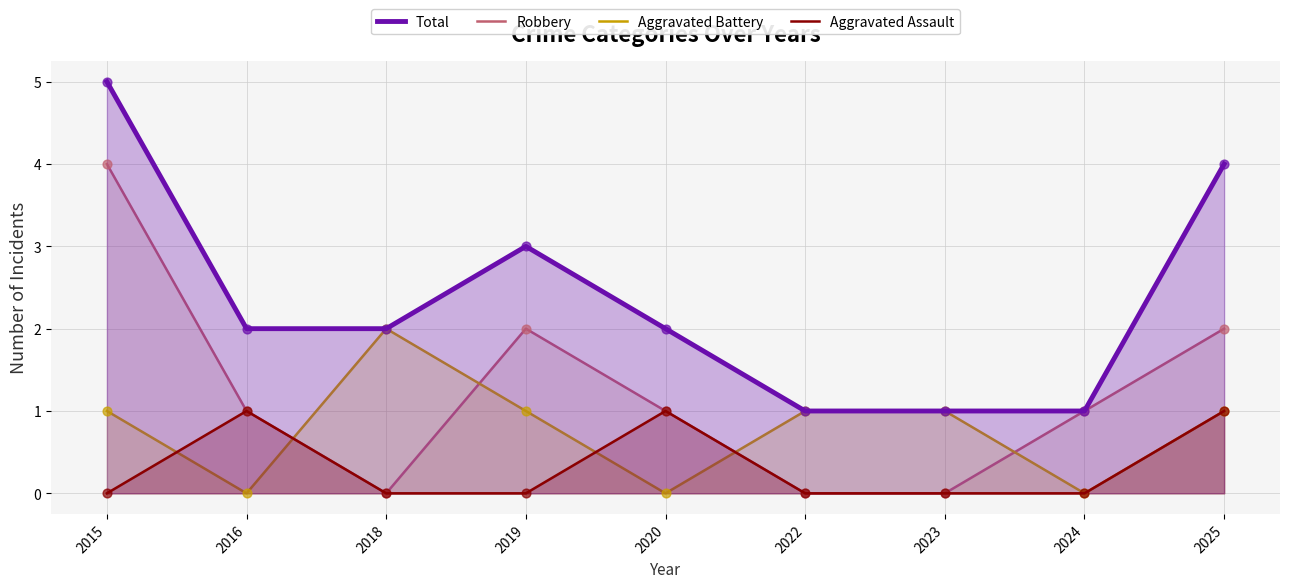

Which series reaches the minimum Y coordinate?

Robbery